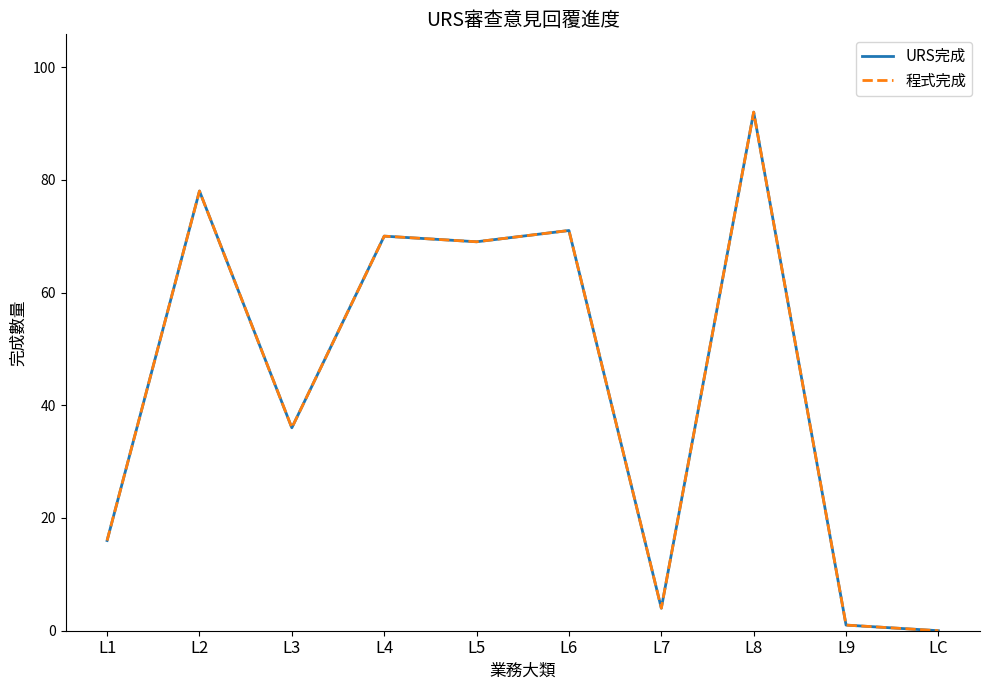

List the series in order of their peak value, lowest first.

URS完成, 程式完成